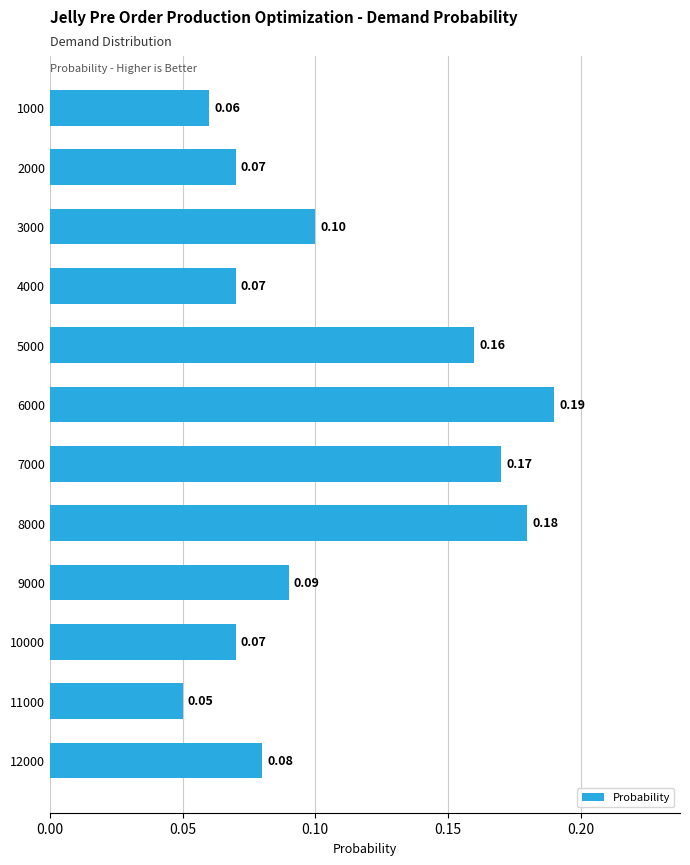

What is the sum of all values?

1.3